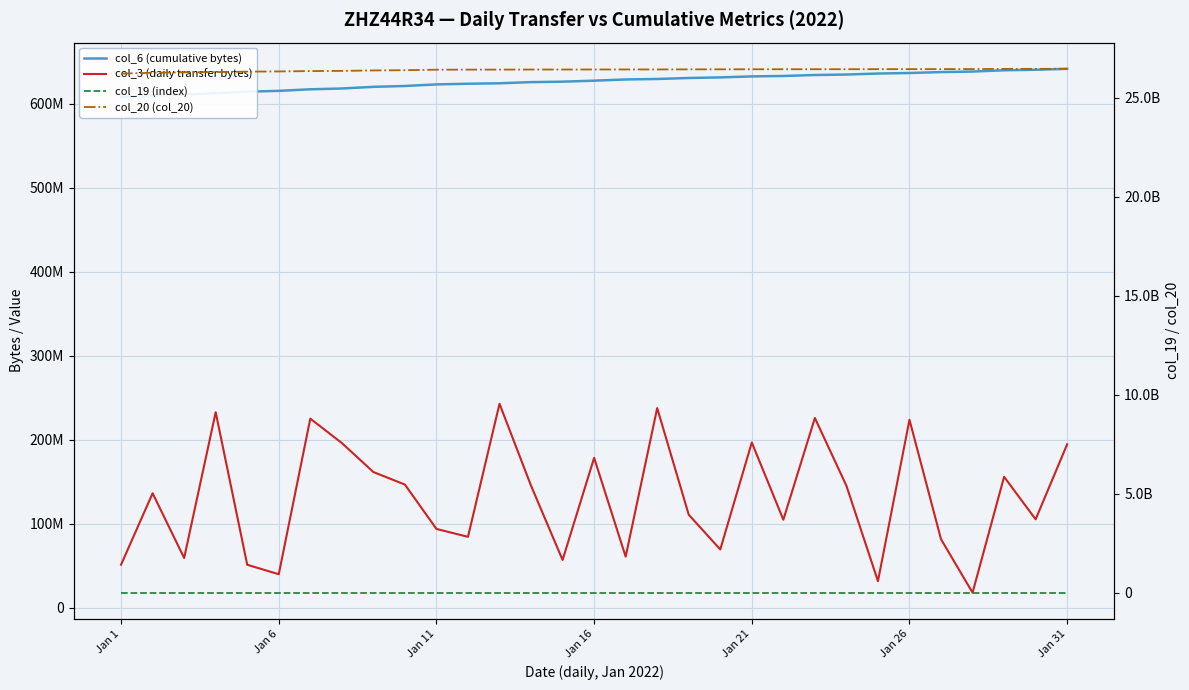

List the series in order of their peak value, lowest first.

col_19 (index), col_3 (daily transfer bytes), col_6 (cumulative bytes), col_20 (col_20)